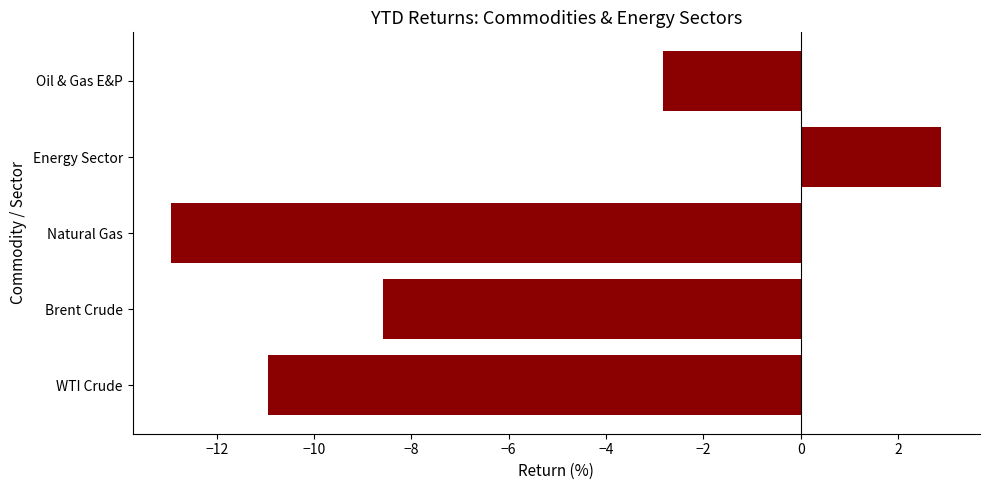

Reading bottom to top, what are all the values shown in this chart?

WTI Crude=-10.9	Brent Crude=-8.6	Natural Gas=-12.9	Energy Sector=2.9	Oil & Gas E&P=-2.8